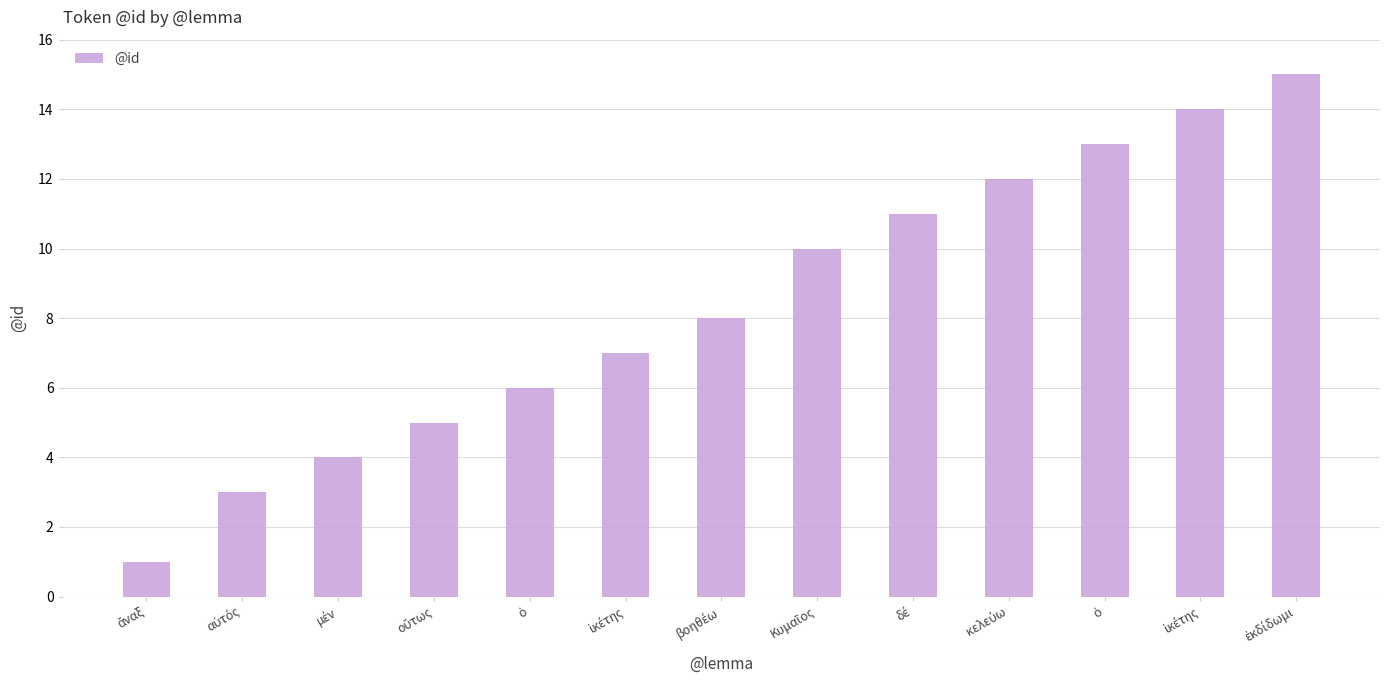

True or false: the data shows 5 at κελεύω.

False